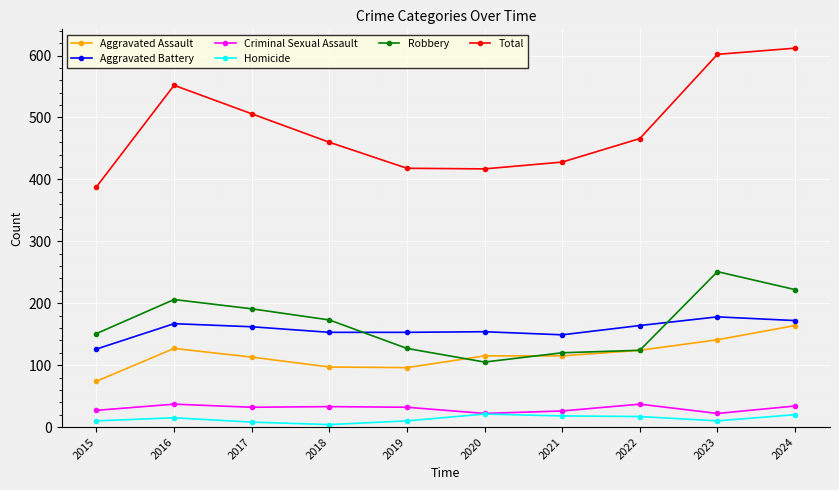

What is the value of the Aggravated Battery point at the 3rd from the left?

162